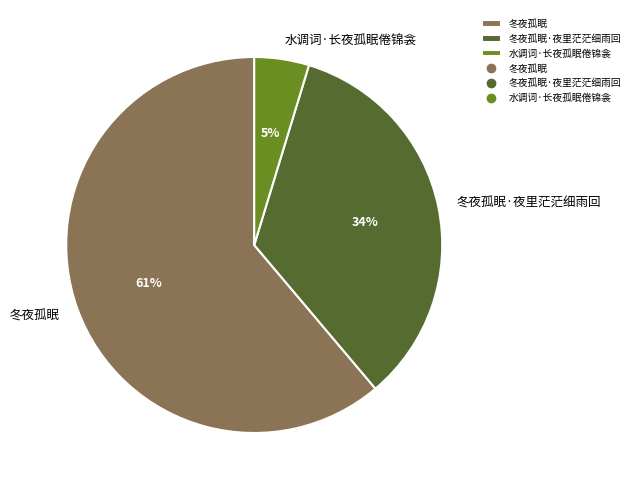

To the nearest percent, what is the difference between the largest and smallest slice percentages?

56%